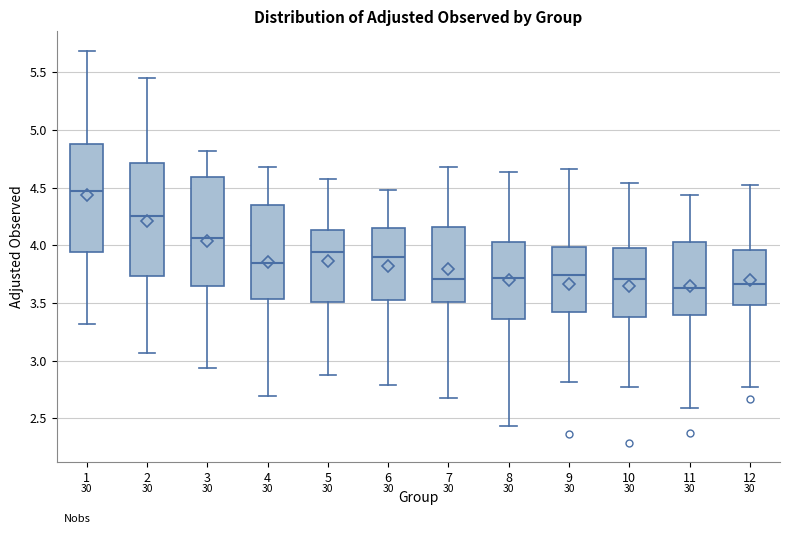

Which box's median line is the highest?

1